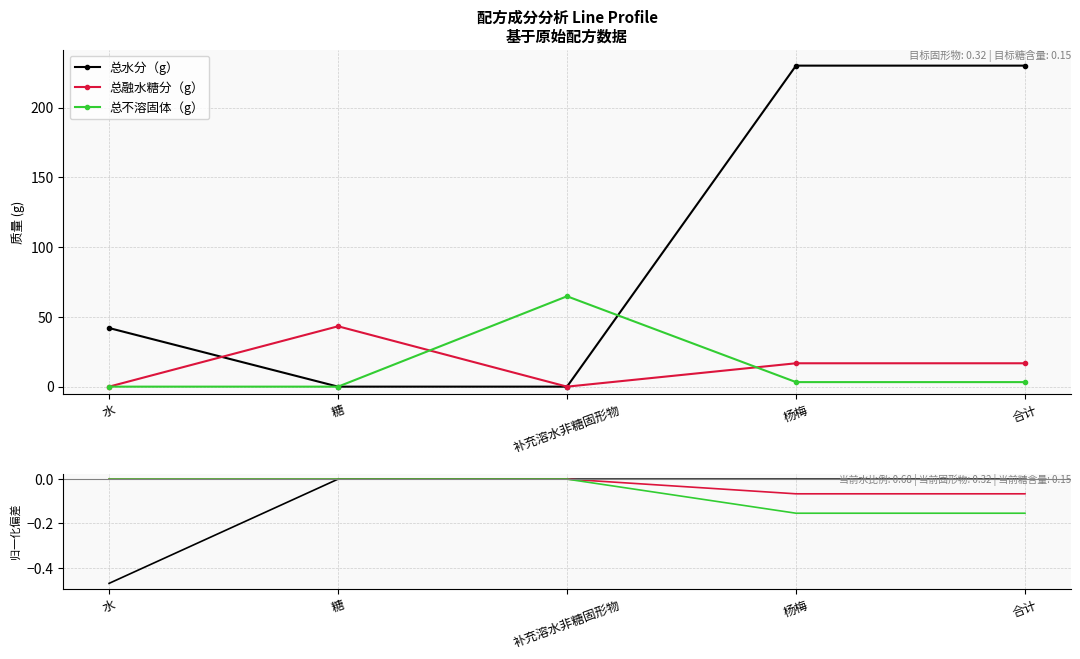

True or false: 总水分（g） and 总融水糖分（g） cross at least once.

False